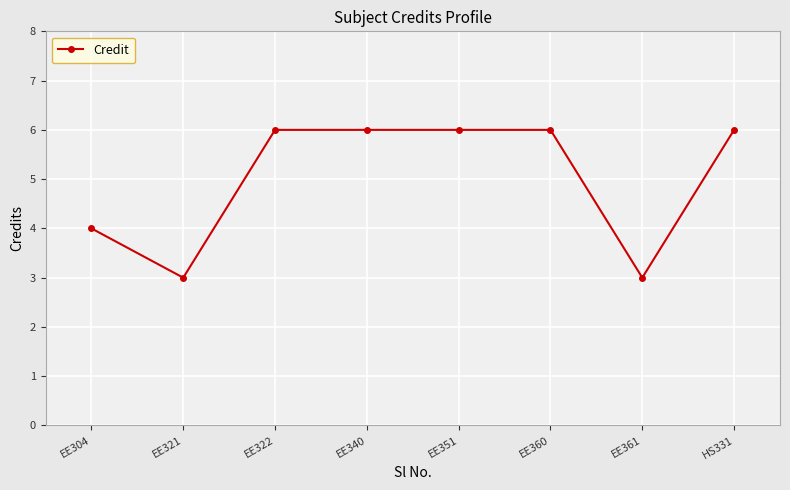

Does the chart have visible grid lines?

Yes